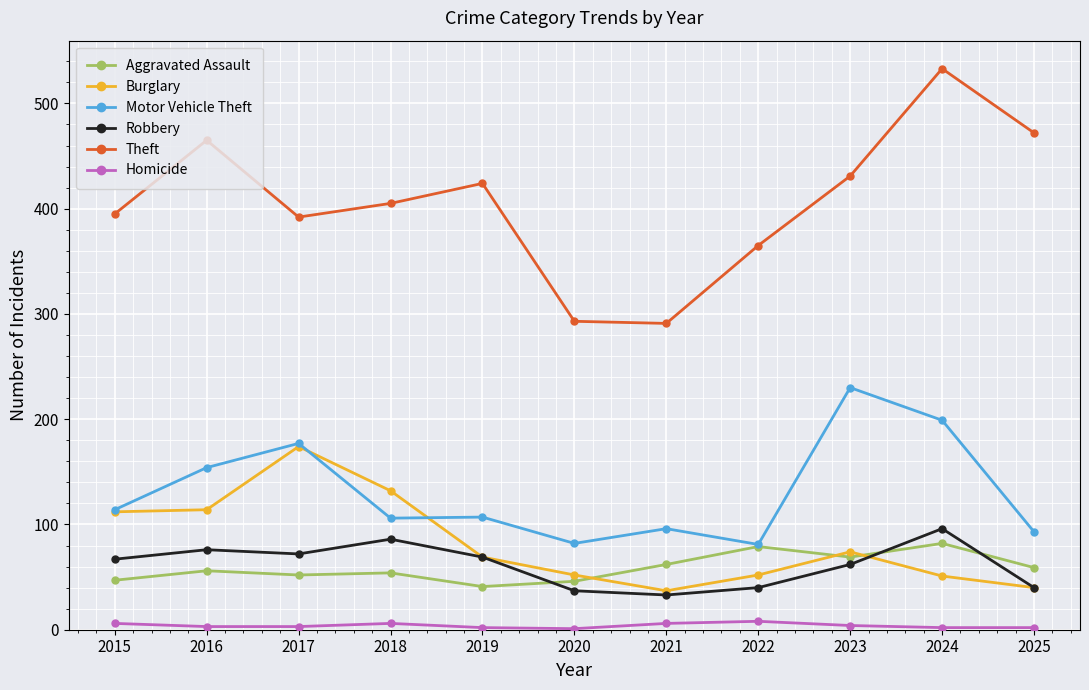

Is it true that Robbery equals 169 at 2024?

False